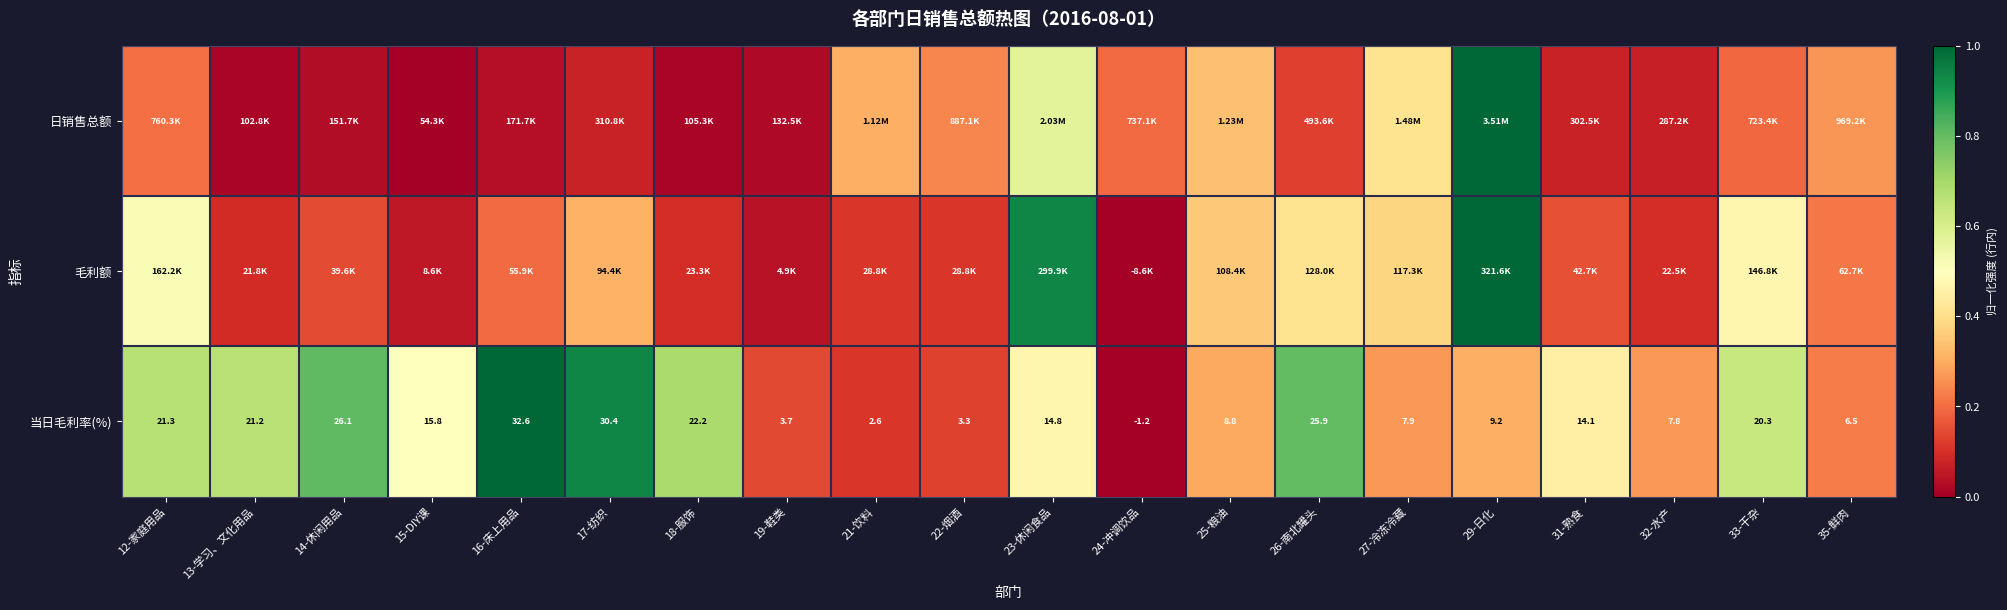

What is the average value of the 日销售总额 series?

0.2